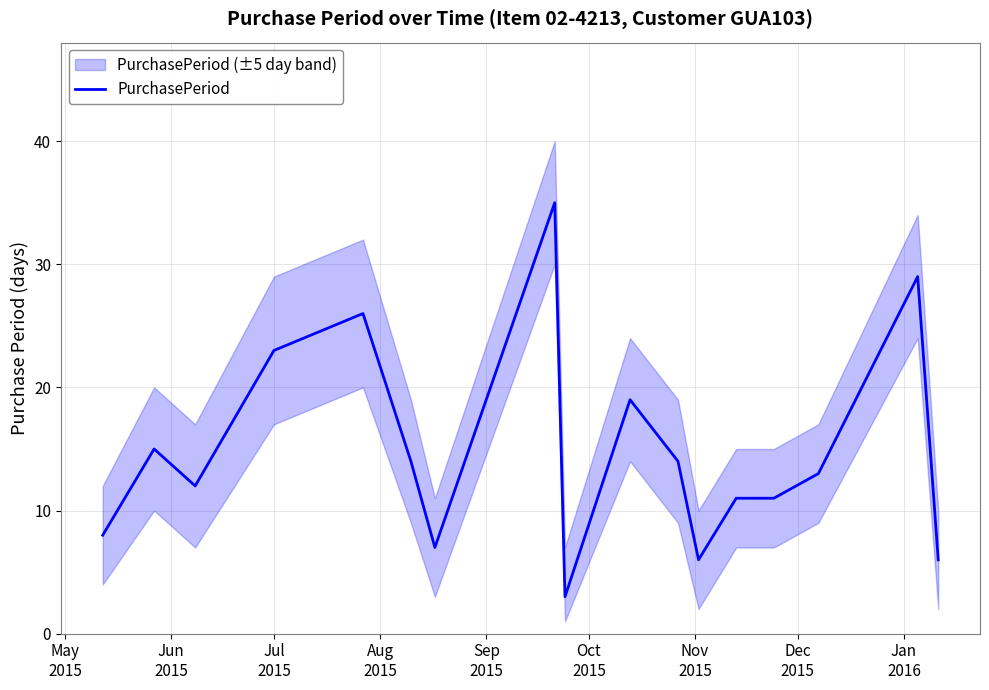

What is the lowest value of the PurchasePeriod series?

3